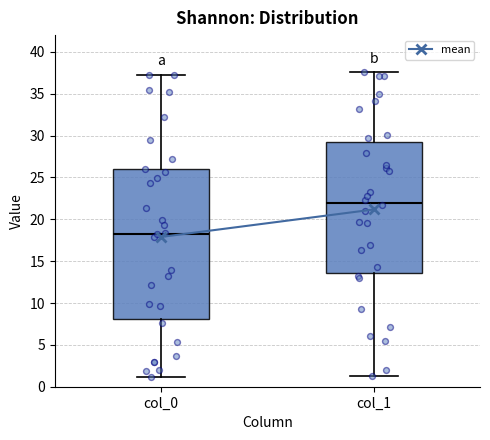

Where does the upper whisker of the box for col_1 end on the y-axis? The values are not printed on the chart, so give them approximately, as read against the axis.

37.5